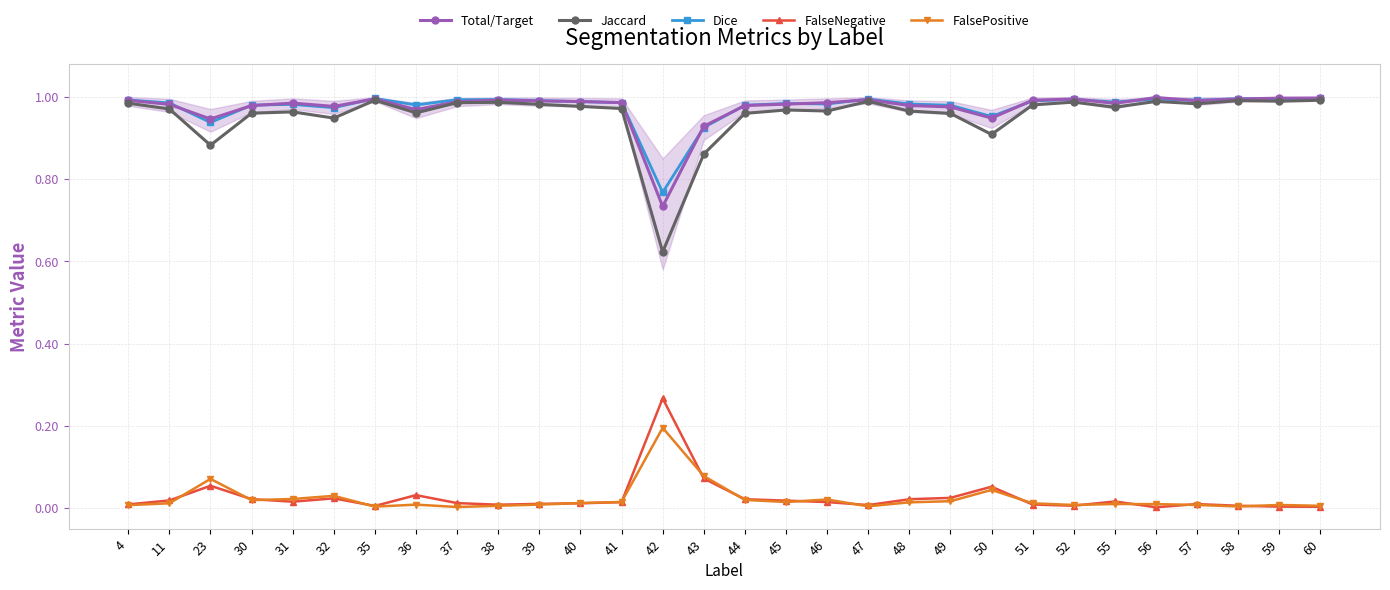

True or false: Total/Target and FalsePositive intersect in this chart.

False